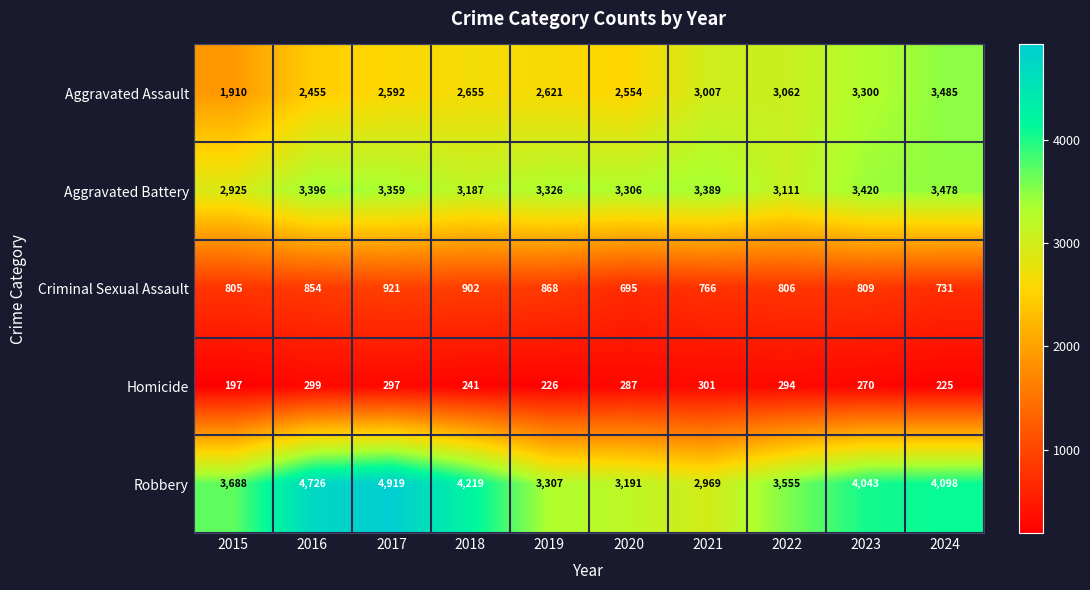

What is the difference between the second highest and second lowest values in the Criminal Sexual Assault series?

171